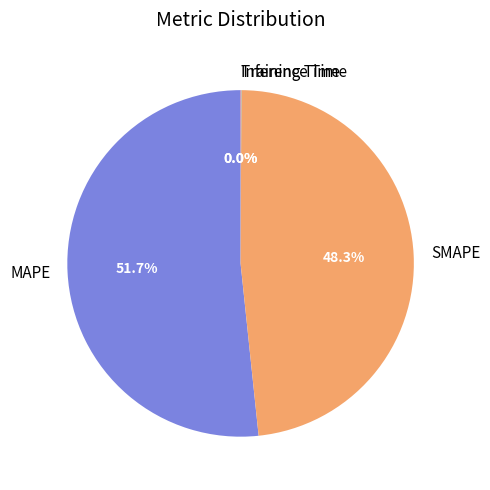

What is the largest slice in the pie chart?

MAPE